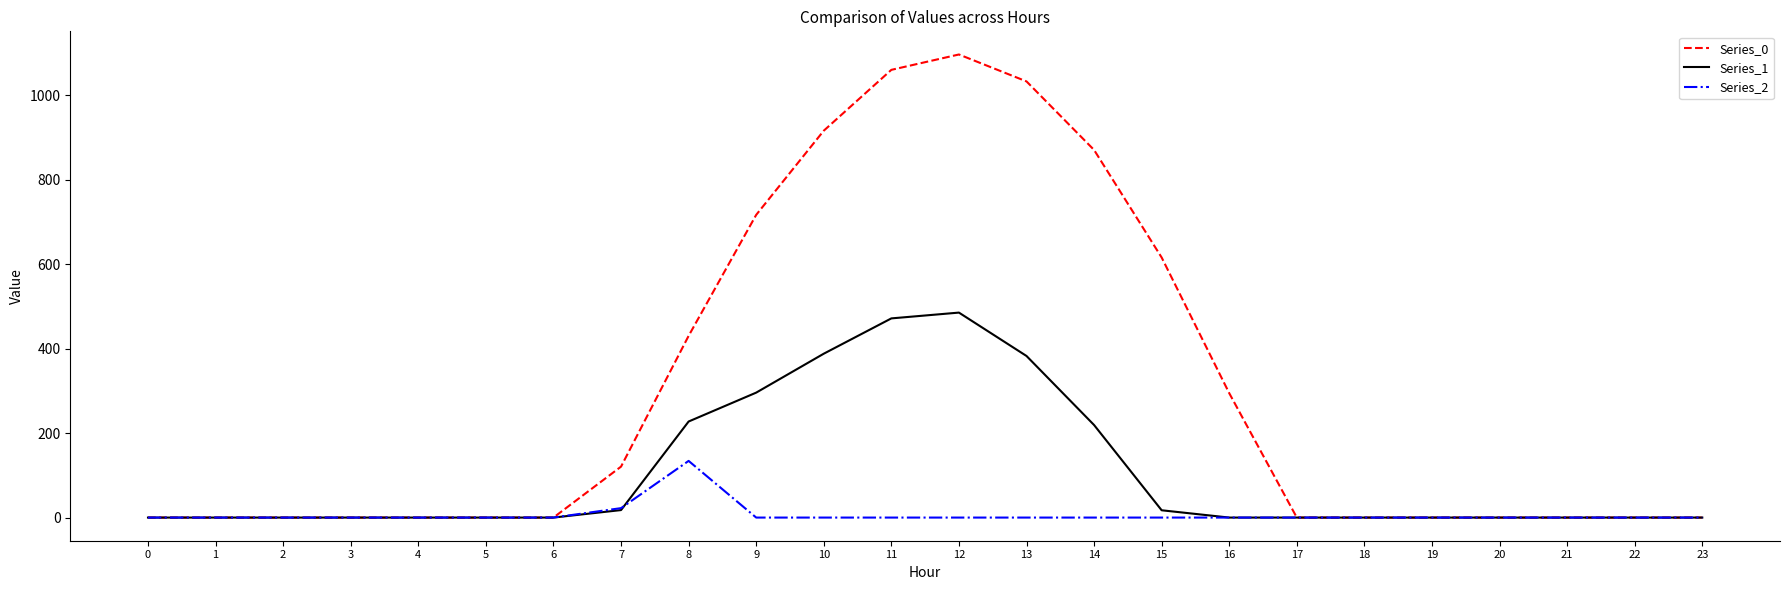

Which series has the largest total across all categories?

Series_0